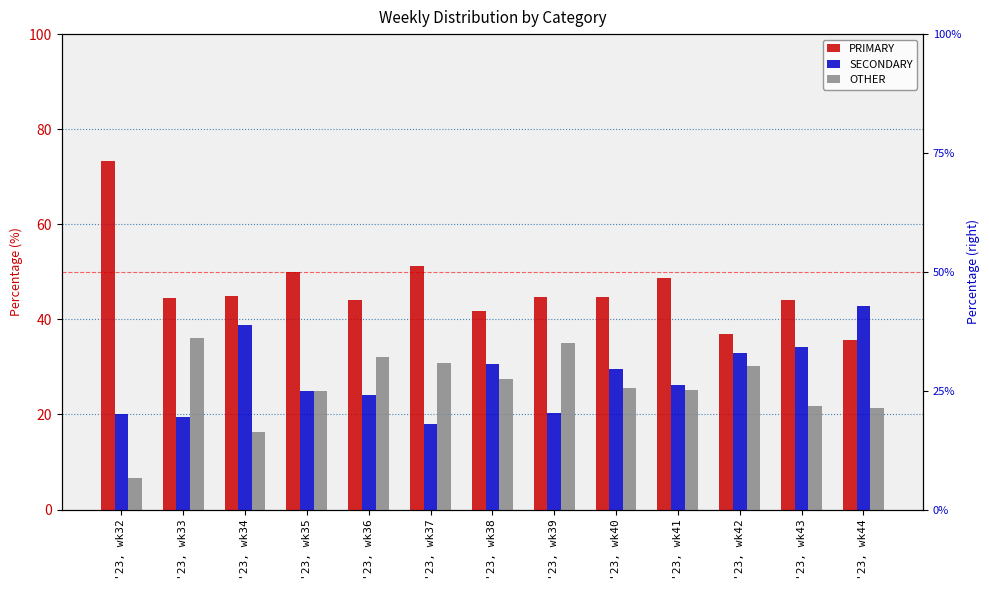

Reading right to left, what are all the values shown in this chart?

PRIMARY: 35.7	44.1	36.9	48.6	44.7	44.7	41.8	51.3	44.0	50.0	44.9	44.4	73.3
SECONDARY: 42.9	34.3	32.9	26.1	29.6	20.2	30.6	17.9	24.0	25.0	38.8	19.4	20.0
OTHER: 21.4	21.7	30.2	25.2	25.7	35.1	27.6	30.8	32.0	25.0	16.3	36.1	6.7